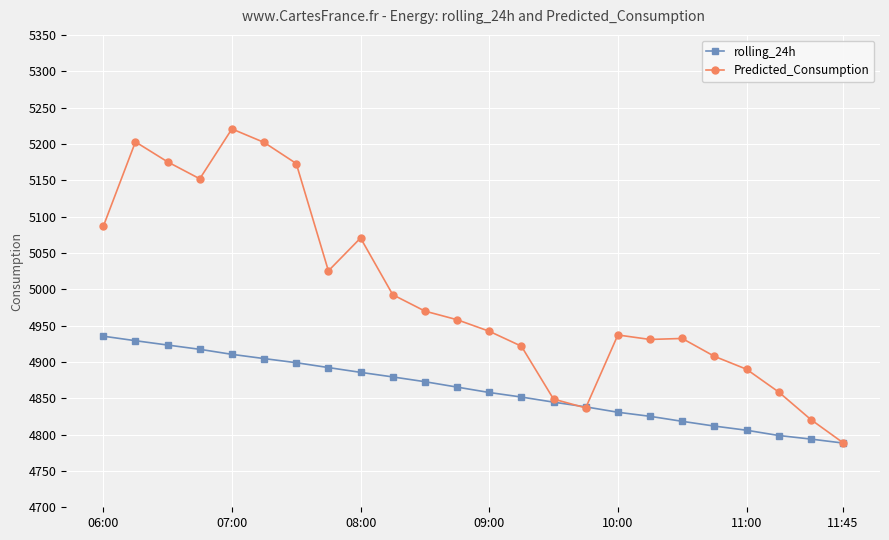

Which series has the largest range (max minus min)?

Predicted_Consumption